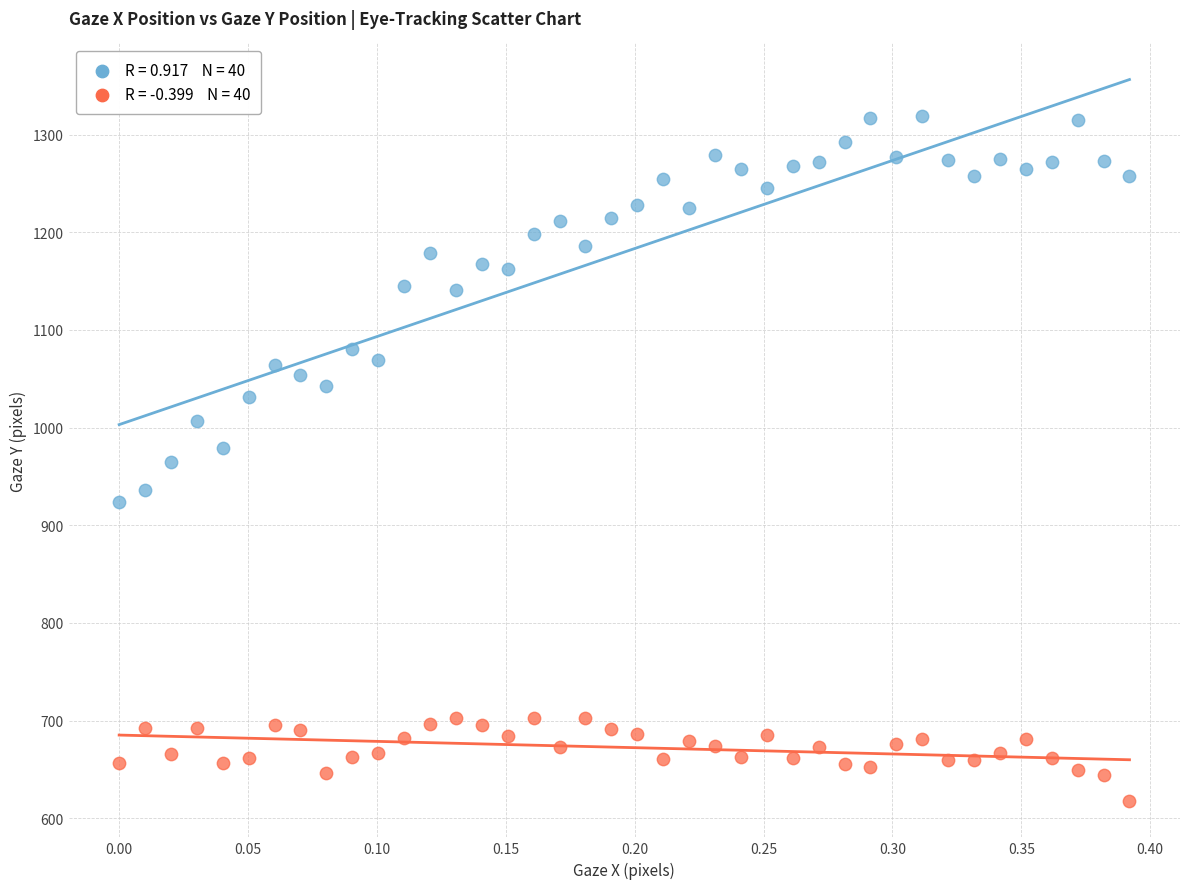

Across all data points, what is the range of Y values (max minus min)?

701.7